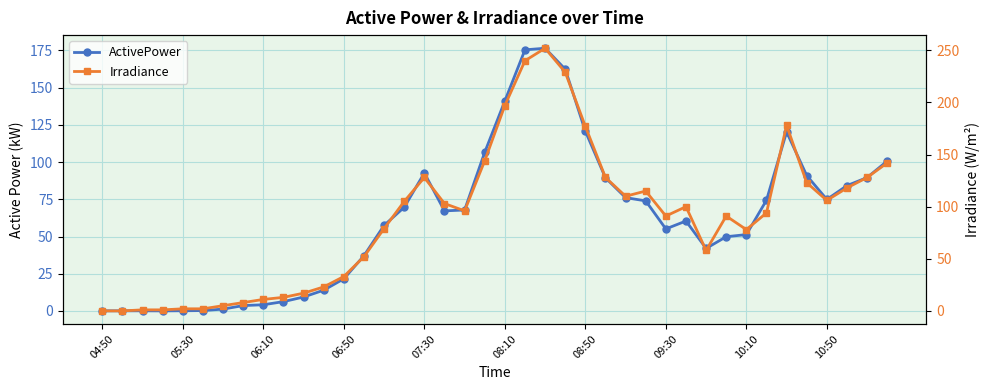

How many interior local valleys does the Irradiance series have?

6